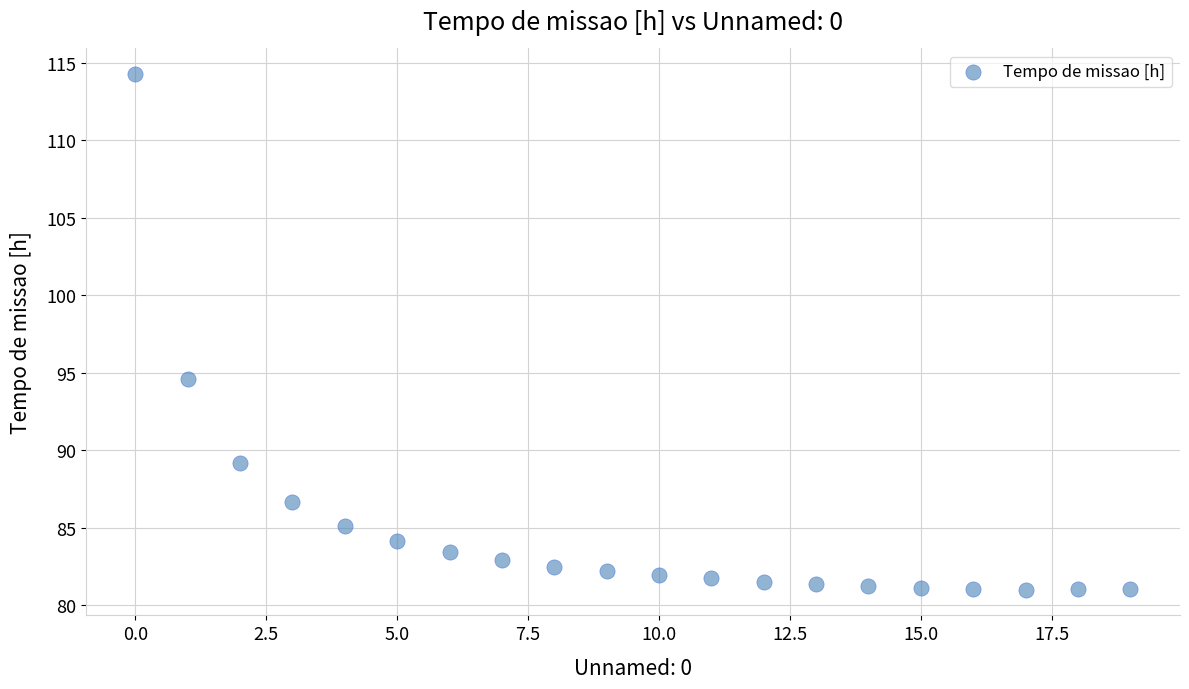

What is the range of Y values (max minus min)?

33.3